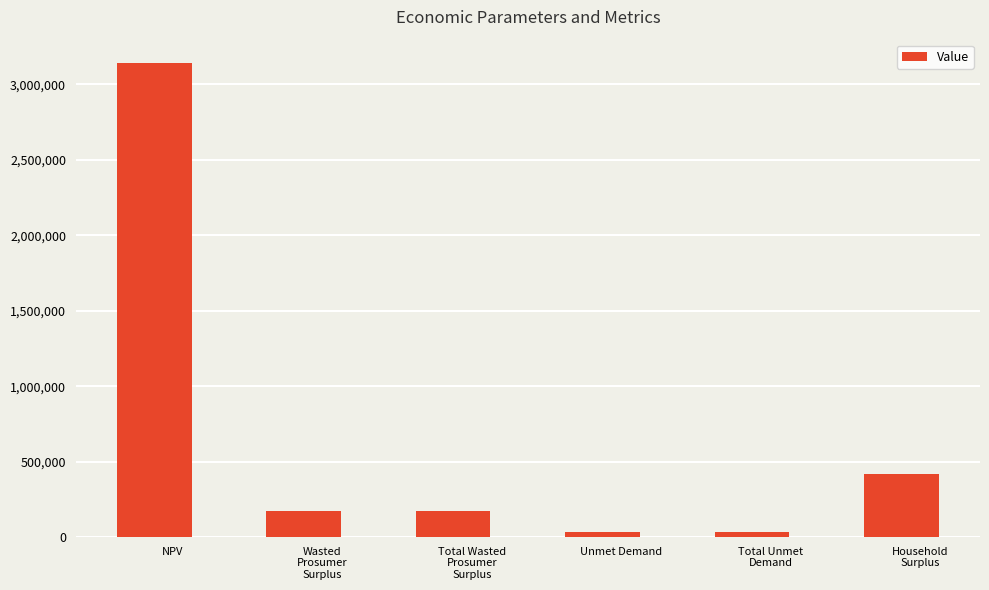

What is the label of the 3rd bar from the right?

Unmet Demand